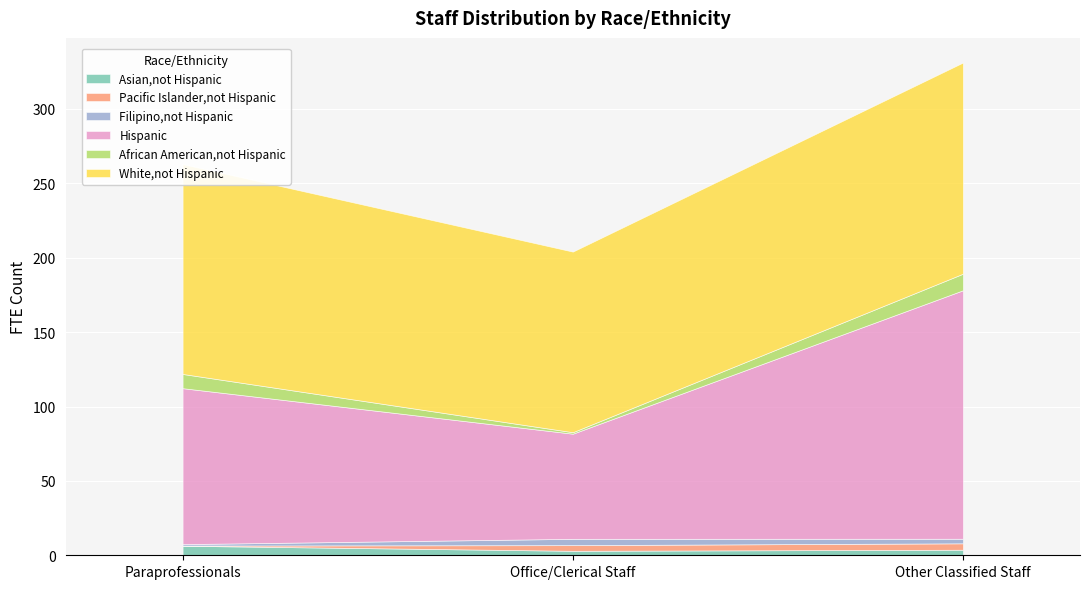

Which category has the highest value in the Hispanic series?

Other Classified Staff